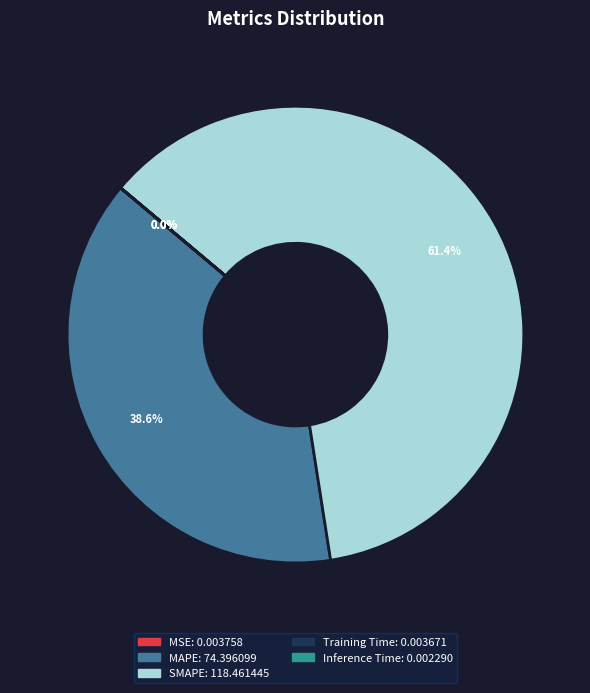

What is the largest slice in the pie chart?

SMAPE